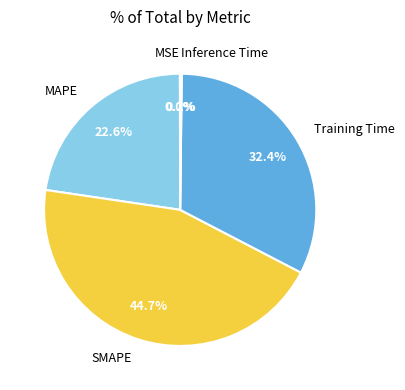

True or false: MAPE accounts for 23% of the total.

True